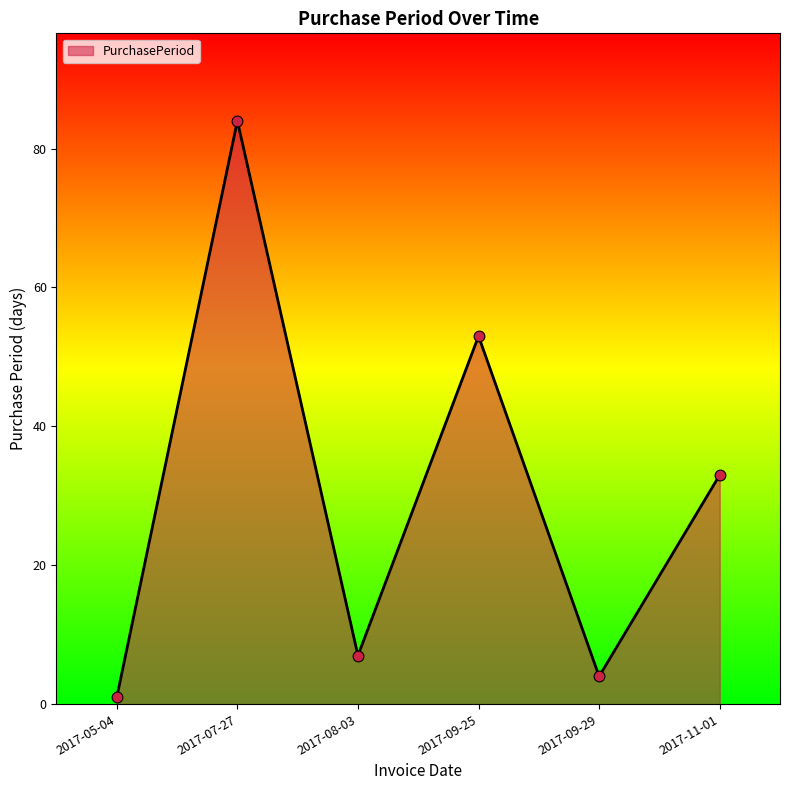

What is the change in value from 2017-09-29 to 2017-11-01?

+29